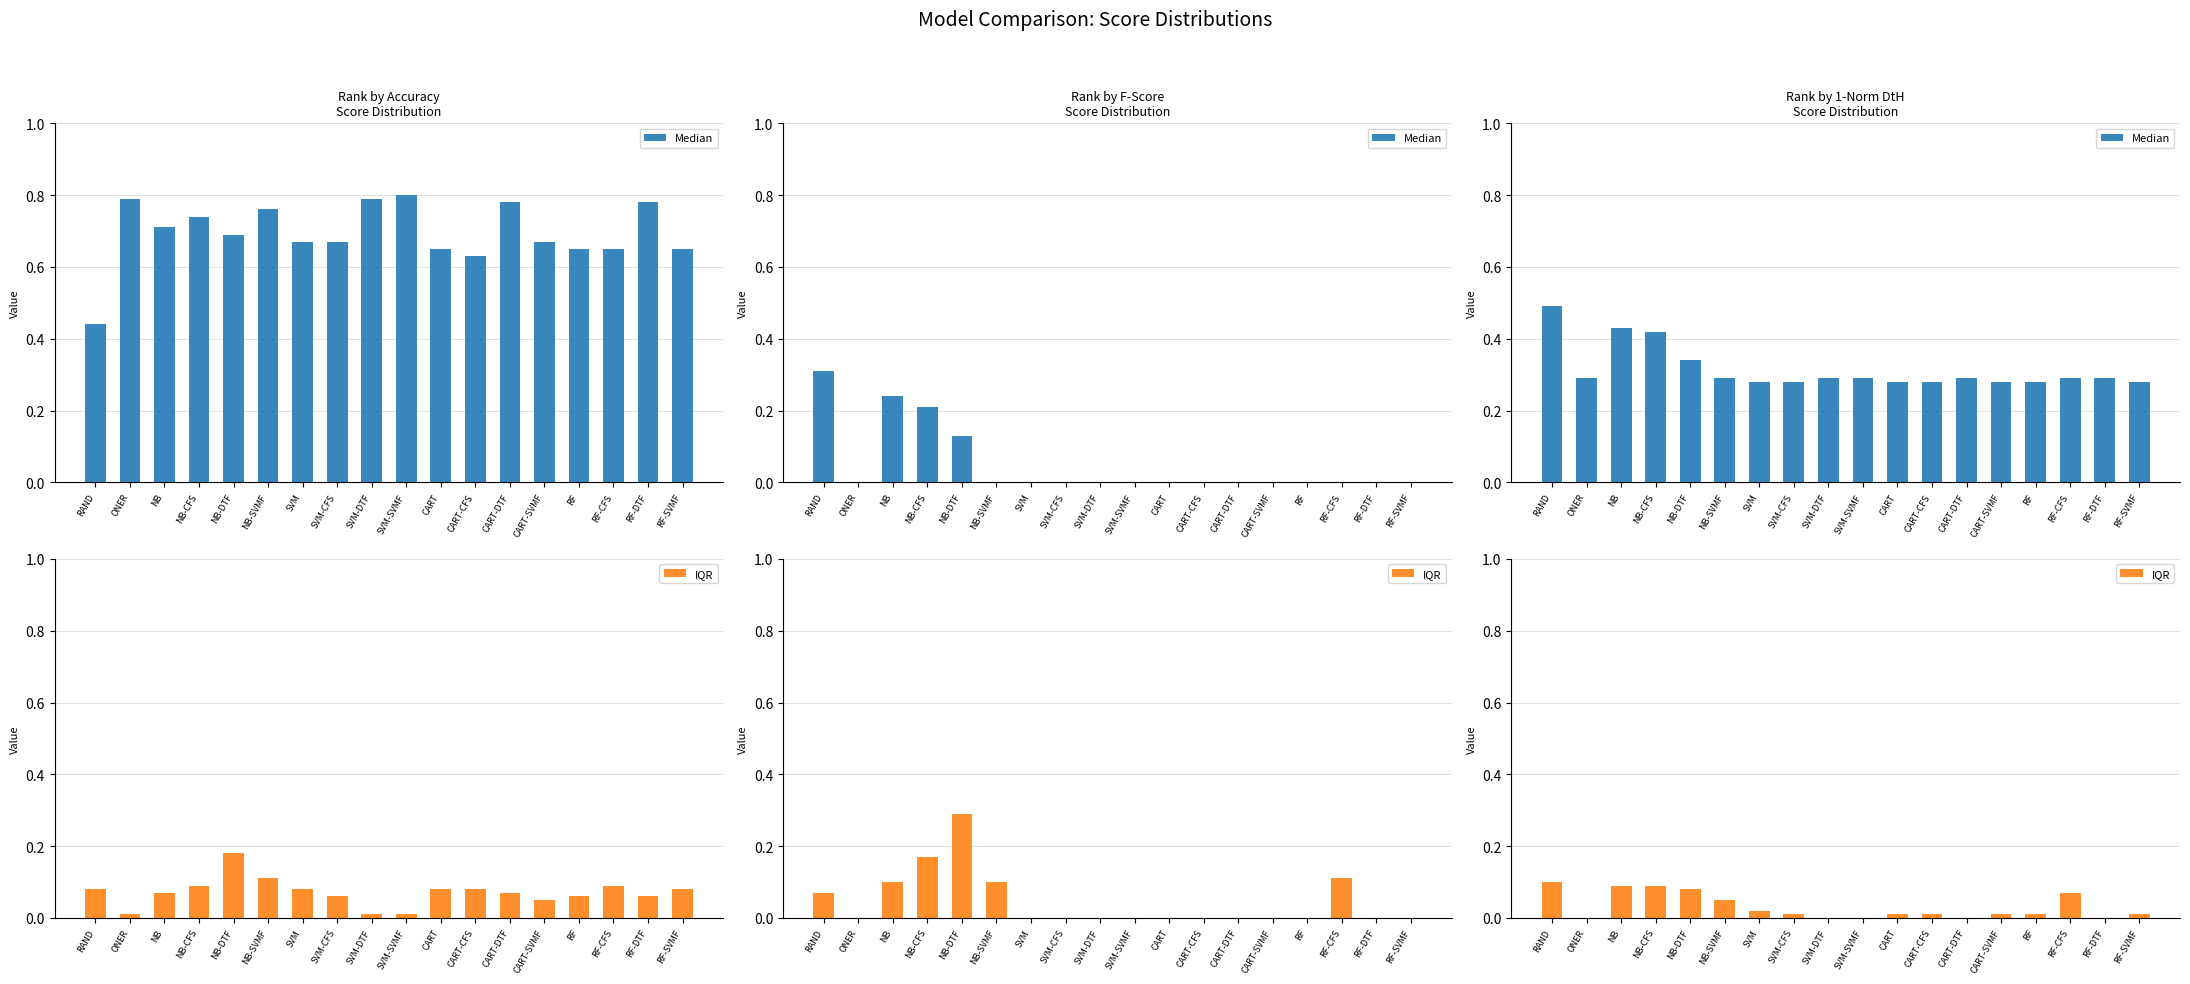

The Median series shows 0.7 at NB-CFS. True or false?

False